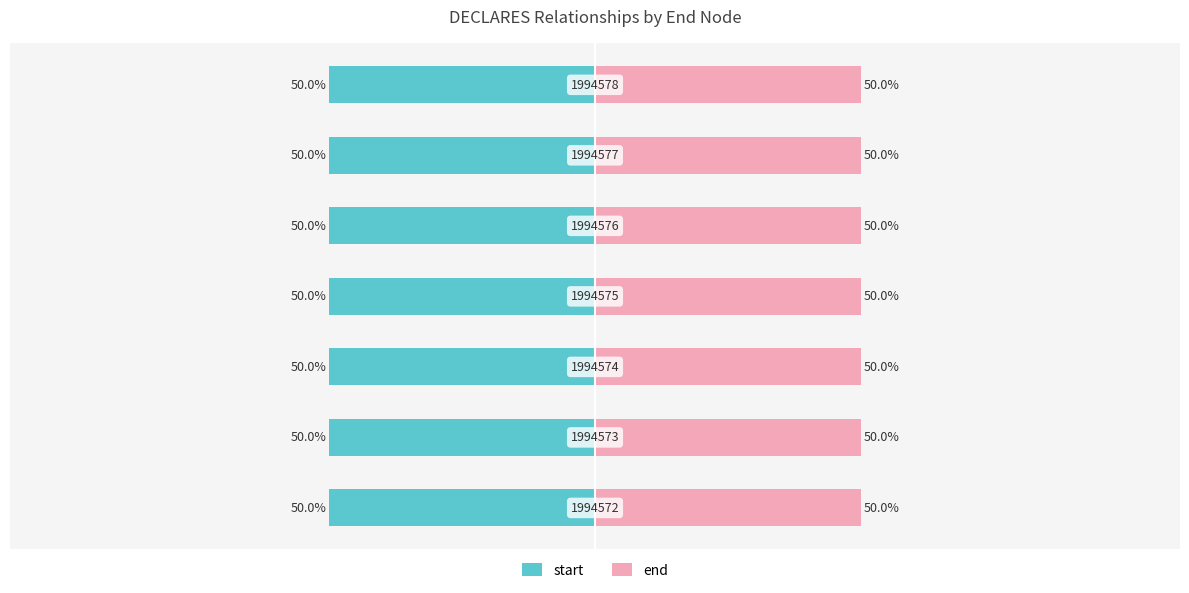

What is the average value of the end series?

50.0